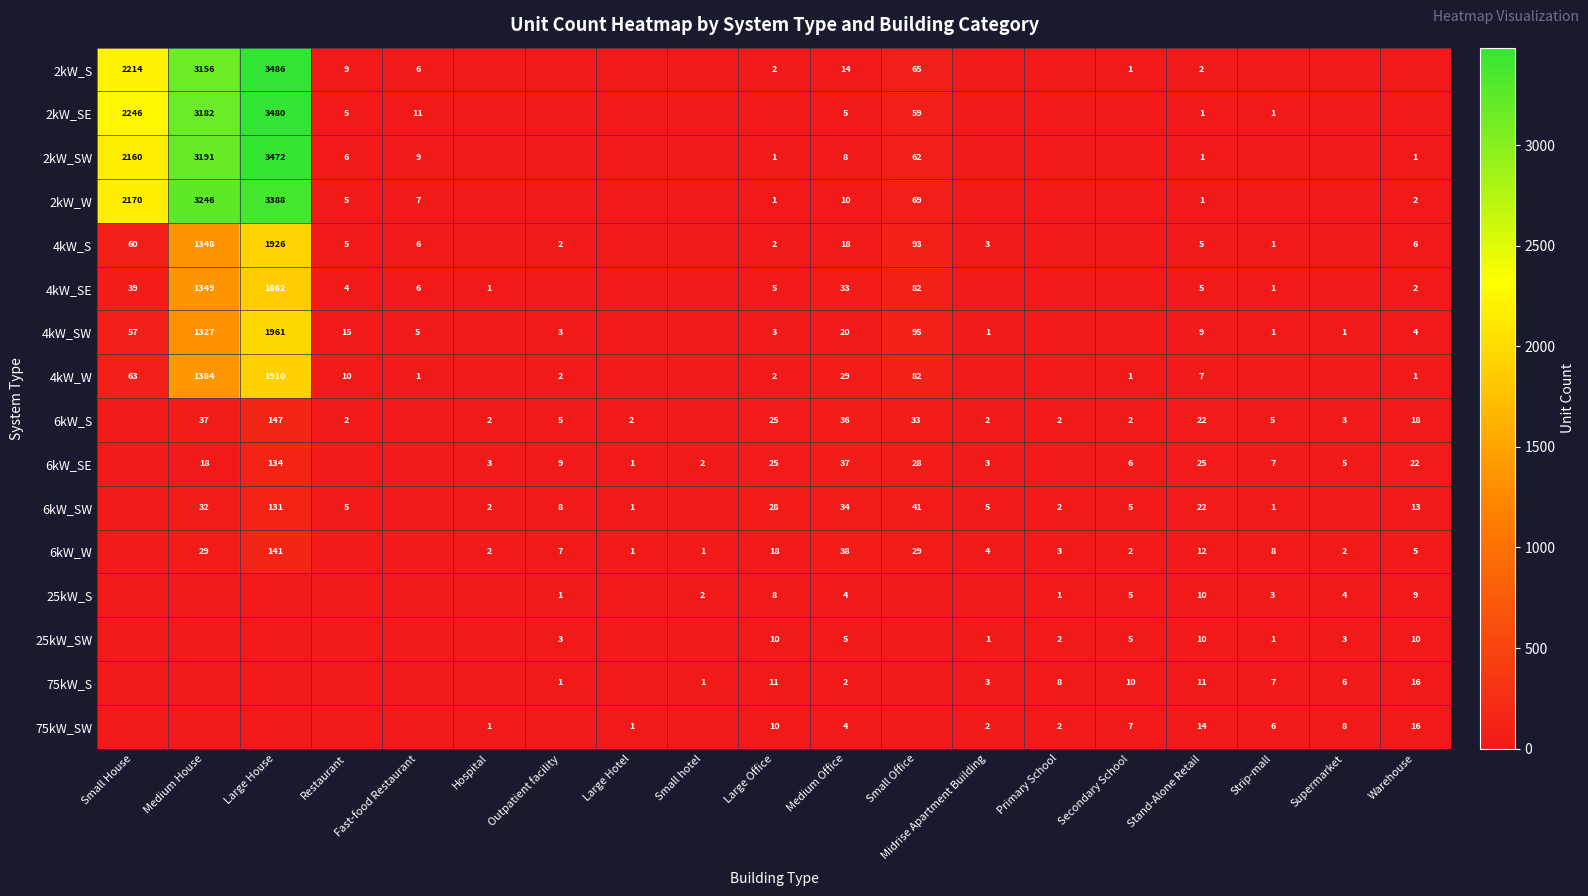

Is it true that 6kW_W equals 1 at Primary School?

False